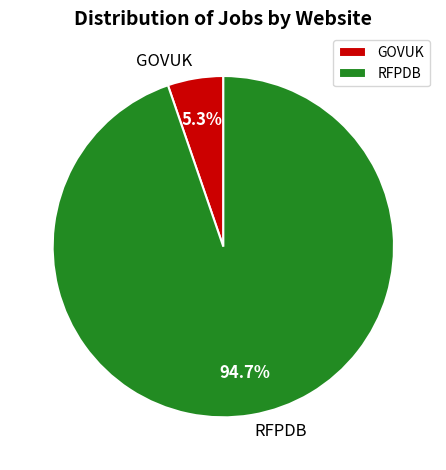

Which category accounts for the majority?

RFPDB